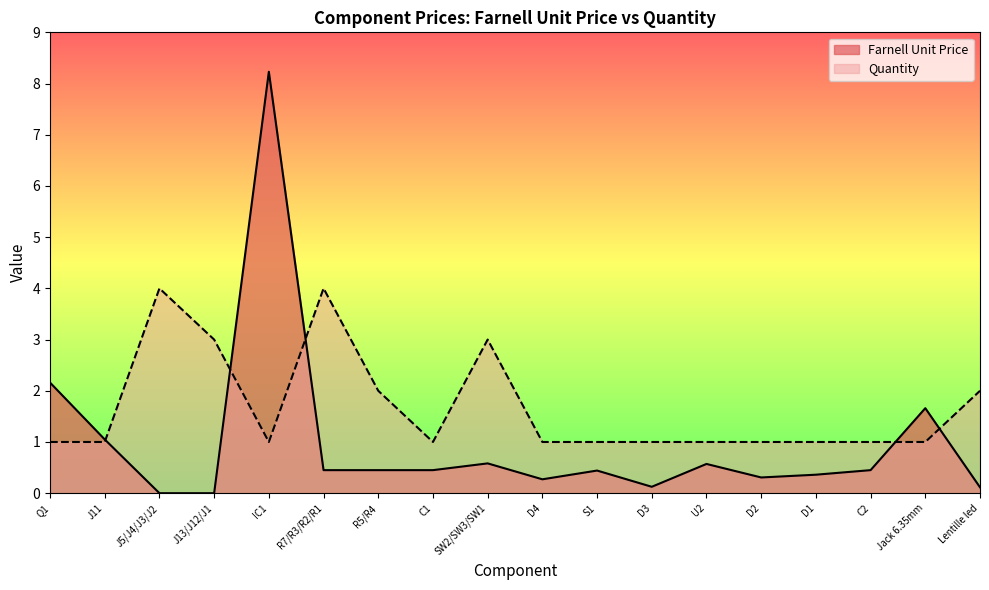

The value of Quantity at IC1 is 1.4. True or false?

False